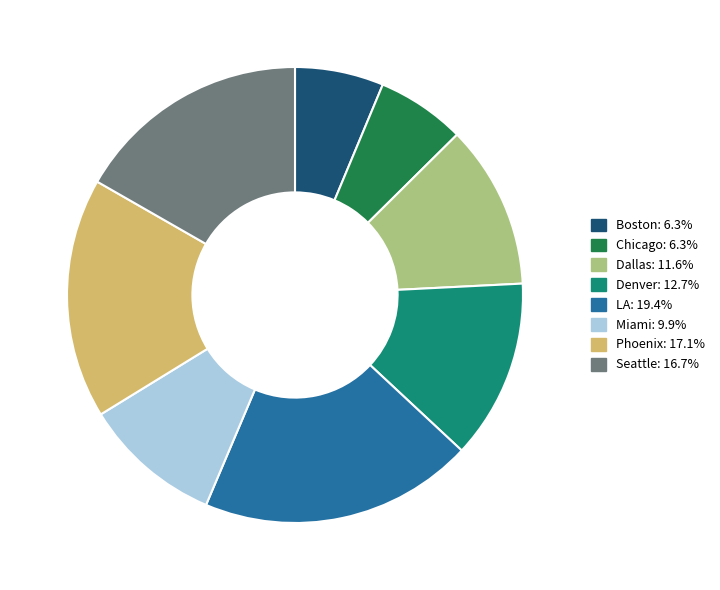

How many slices are in this pie chart?

8